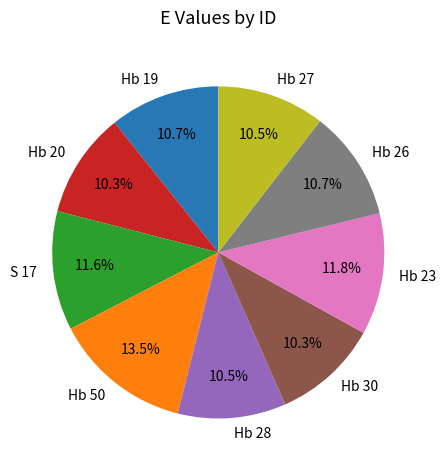

What is the ratio of the value at Hb 19 to the value at Hb 30?

1.0